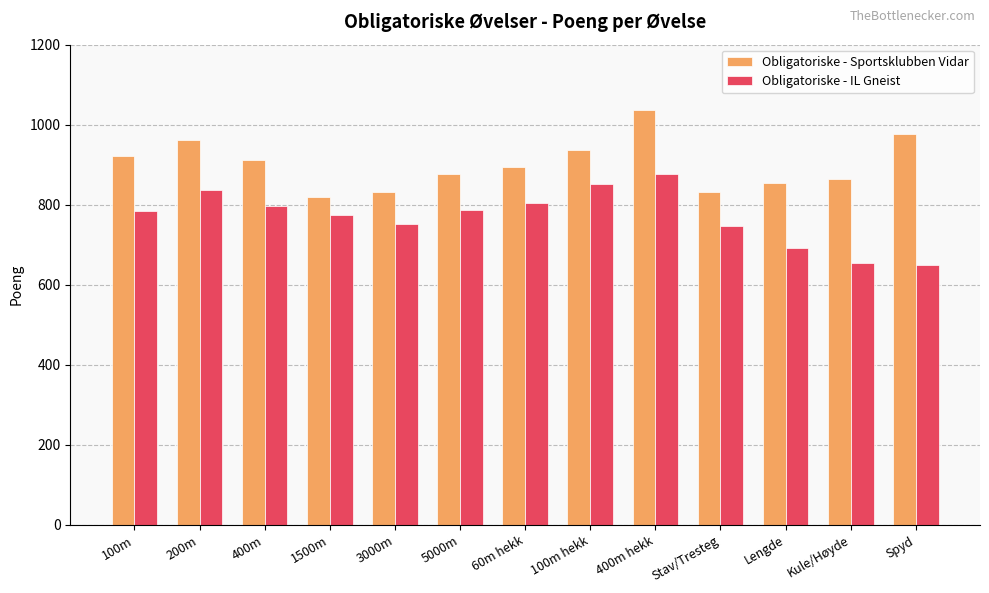

Rank the series at Lengde from highest to lowest value.

Obligatoriske - Sportsklubben Vidar, Obligatoriske - IL Gneist